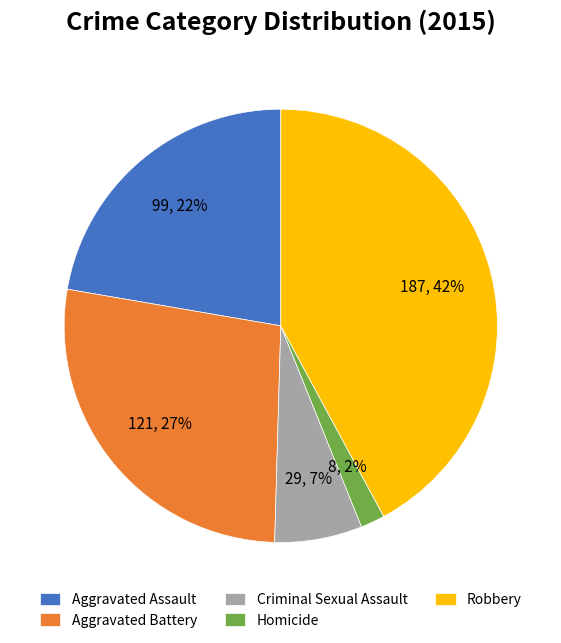

Combined, do Aggravated Assault and Aggravated Battery account for over 50%?

No